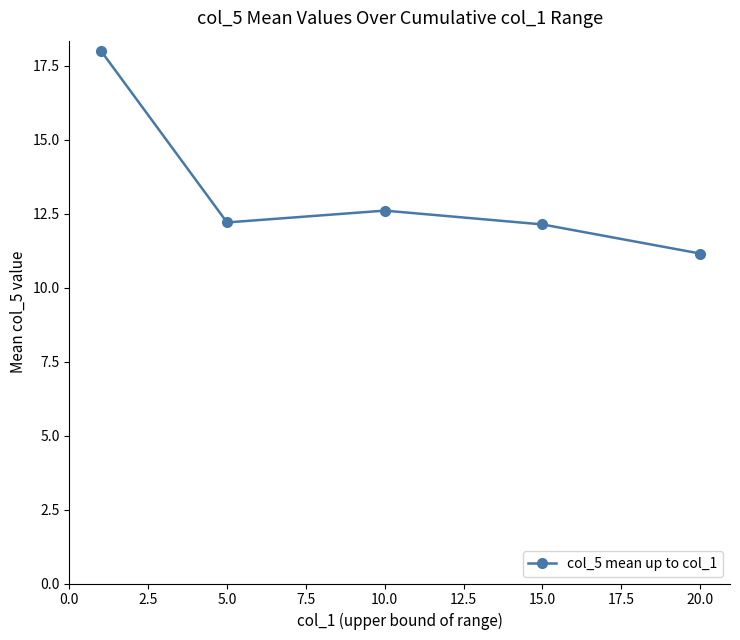

What is the smallest value displayed?

11.2